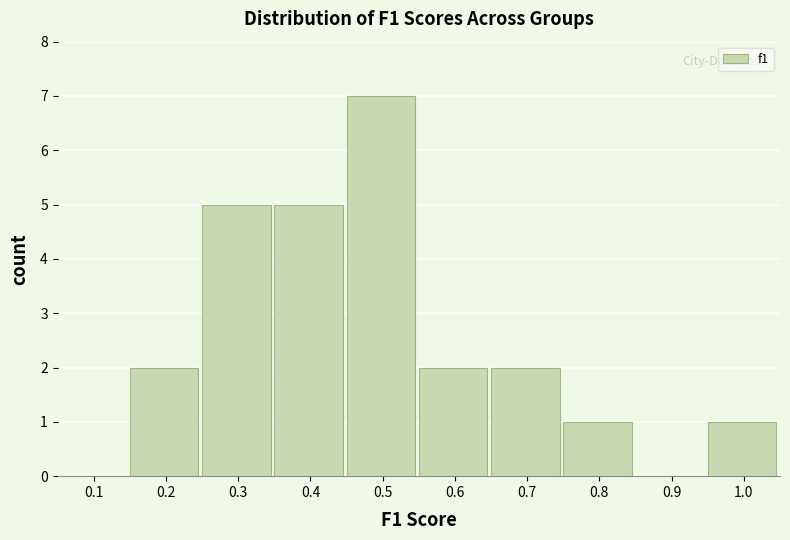

Reading left to right, transcribe all the data shown in this chart.

0.1=0	0.2=2	0.3=5	0.4=5	0.5=7	0.6=2	0.7=2	0.8=1	0.9=0	1.0=1